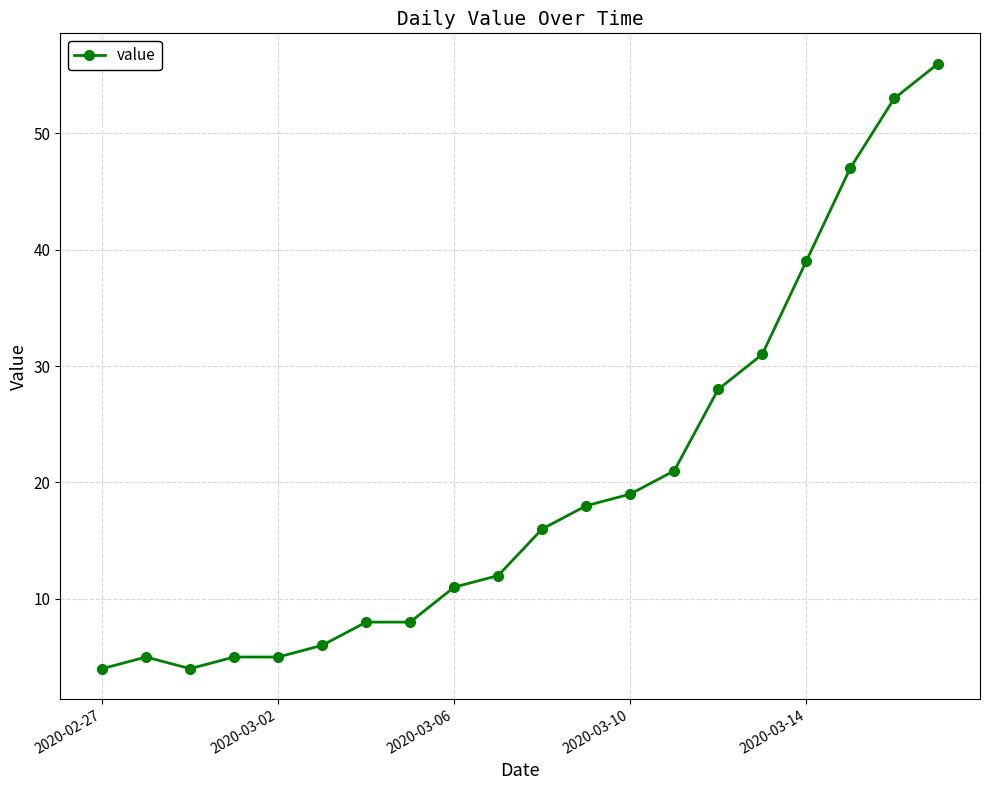

What is the difference between the second highest and second lowest values?

49